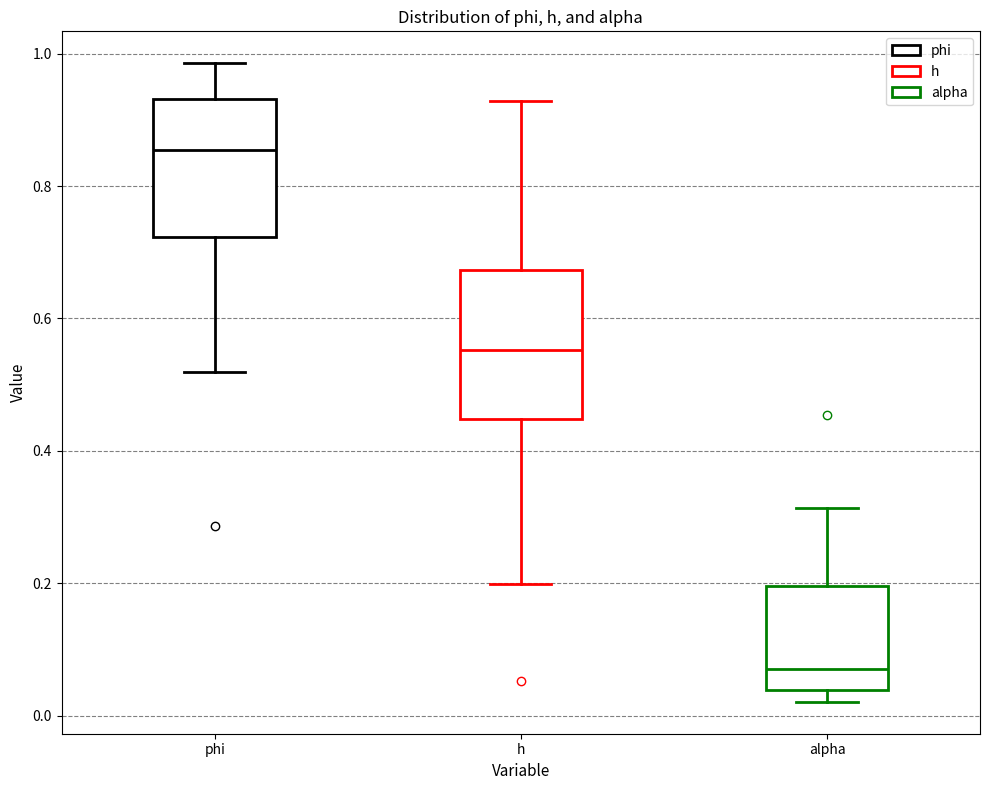

Reading left to right, transcribe this box plot: for each box, give where its median line is, the range the box spans, and where its two whiskers end, as read against the y-axis. The values are not printed on the chart, so give them approximately, as read against the axis.

phi: median 0.86, box 0.72 to 0.94, whiskers 0.52 to 0.98
h: median 0.56, box 0.44 to 0.68, whiskers 0.20 to 0.92
alpha: median 0.08, box 0.04 to 0.20, whiskers 0.02 to 0.32